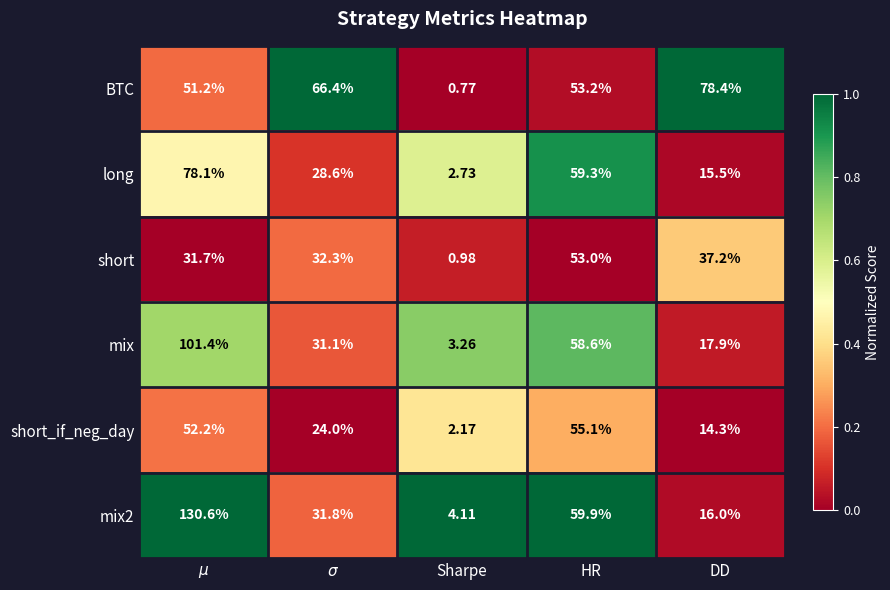

Between Sharpe and DD, which series saw the biggest shift?

BTC